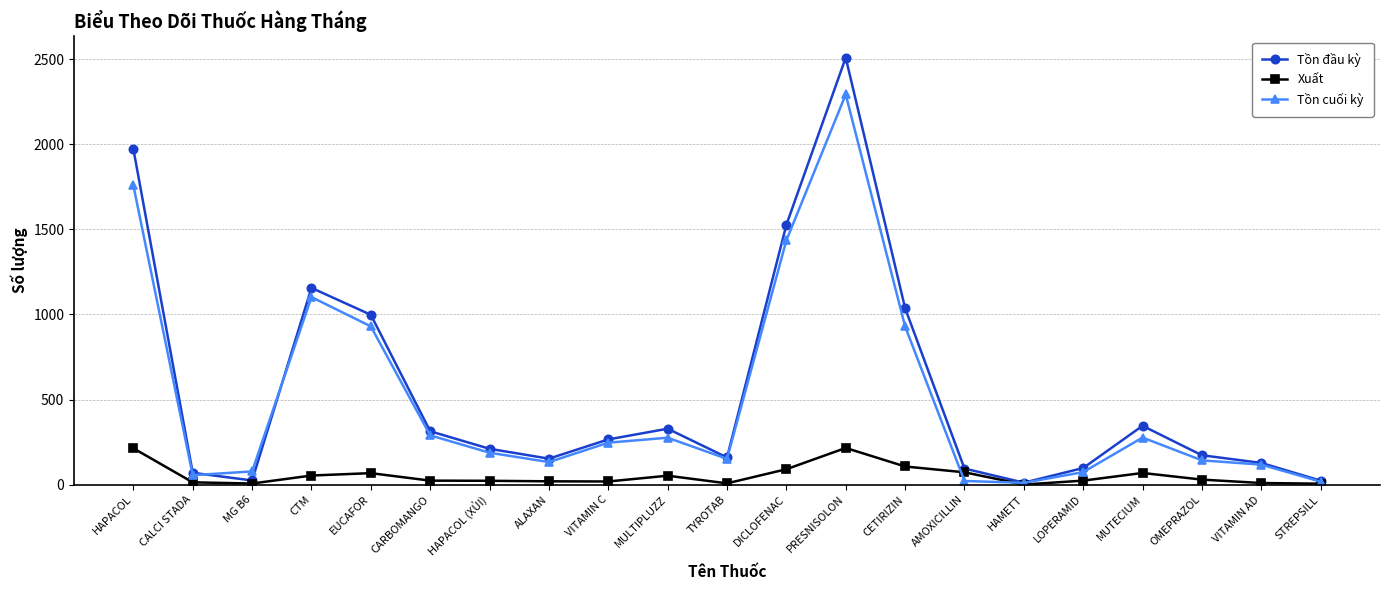

What is the difference between the maximum and minimum values in the Tồn cuối kỳ series?

2281